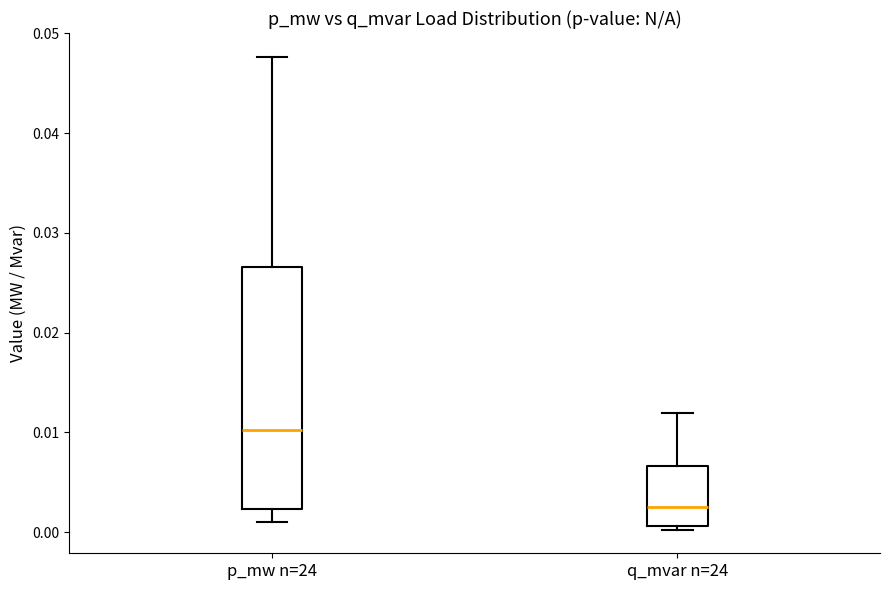

Which box is the tallest, from its lower edge to its upper edge?

p_mw n=24